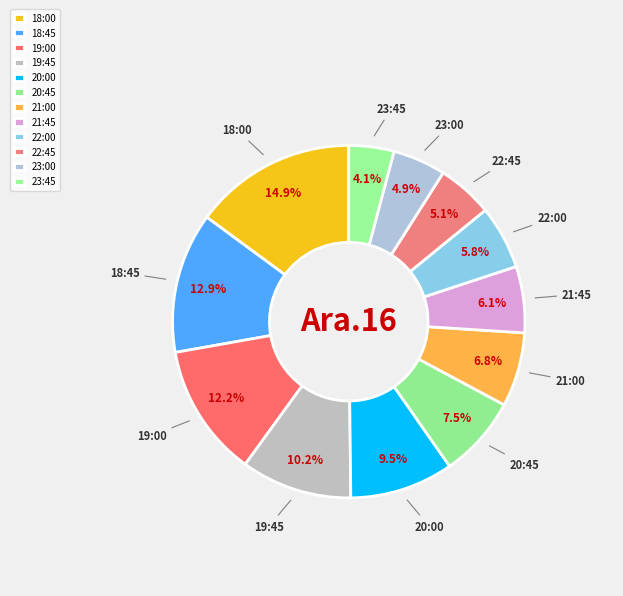

Is it true that 21:00 is 7% of the pie?

True